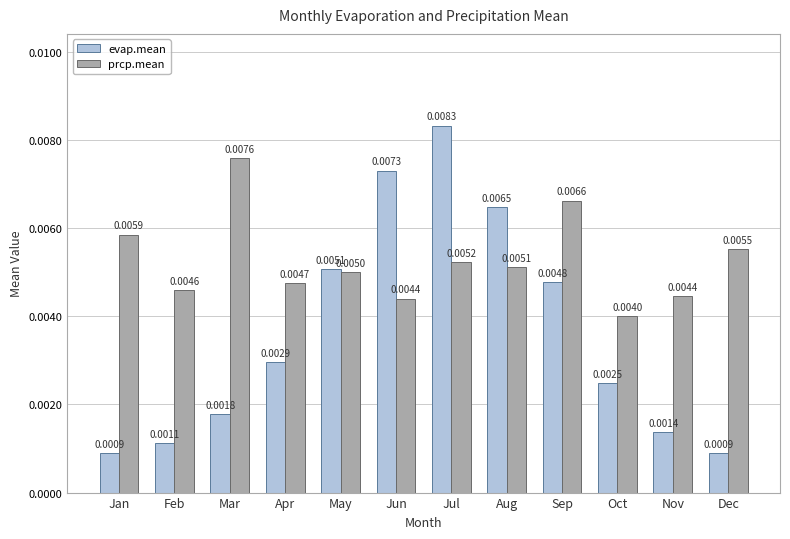

Rank the series at Jan from highest to lowest value.

prcp.mean, evap.mean